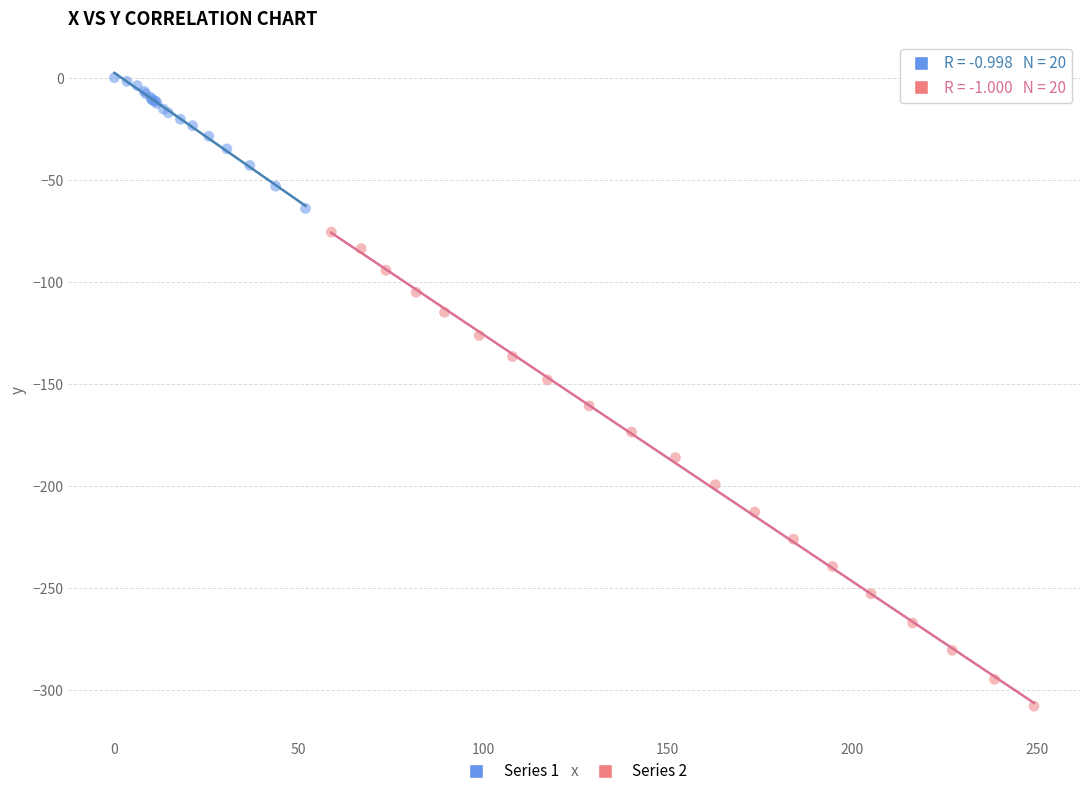

Which series has the widest spread of Y values?

Series 2